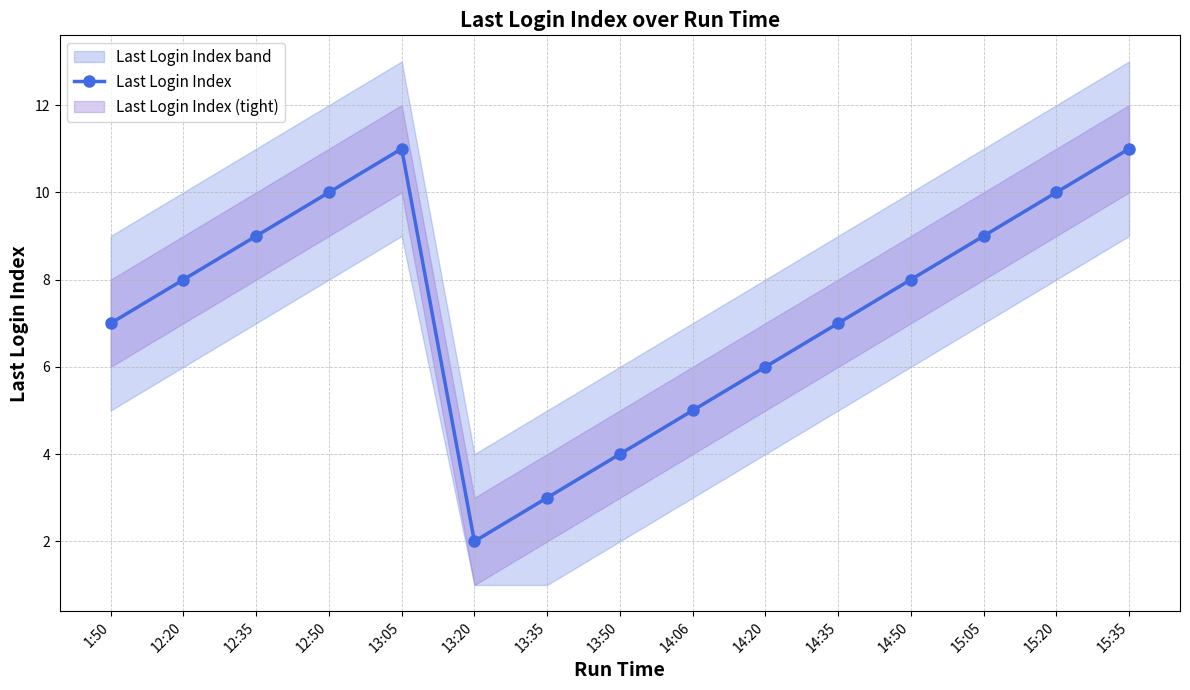

Reading left to right, list all the values displayed in this chart.

1:50=7	12:20=8	12:35=9	12:50=10	13:05=11	13:20=2	13:35=3	13:50=4	14:06=5	14:20=6	14:35=7	14:50=8	15:05=9	15:20=10	15:35=11